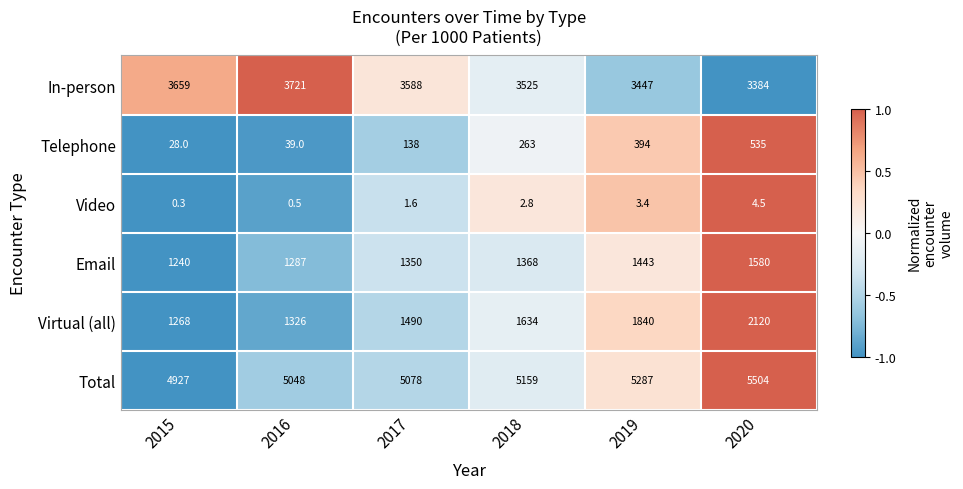

Is it true that Video equals 3.4 at 2019?

True